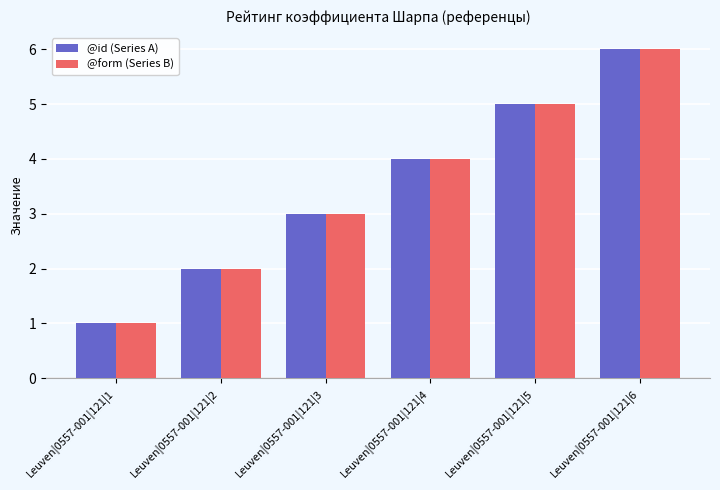

True or false: @form (Series B) has a value of 9 at Leuven|0557-001|121|6.

False